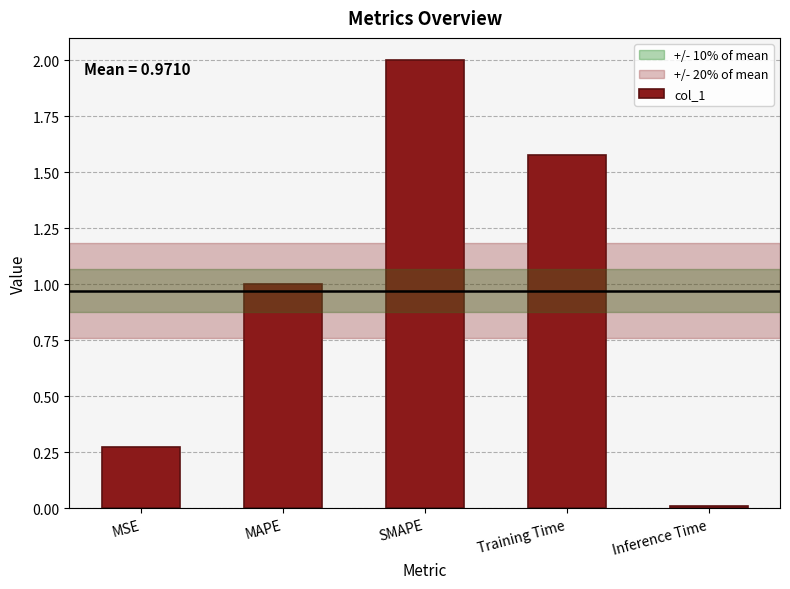

What is the ratio of the value at Training Time to the value at SMAPE?

0.8